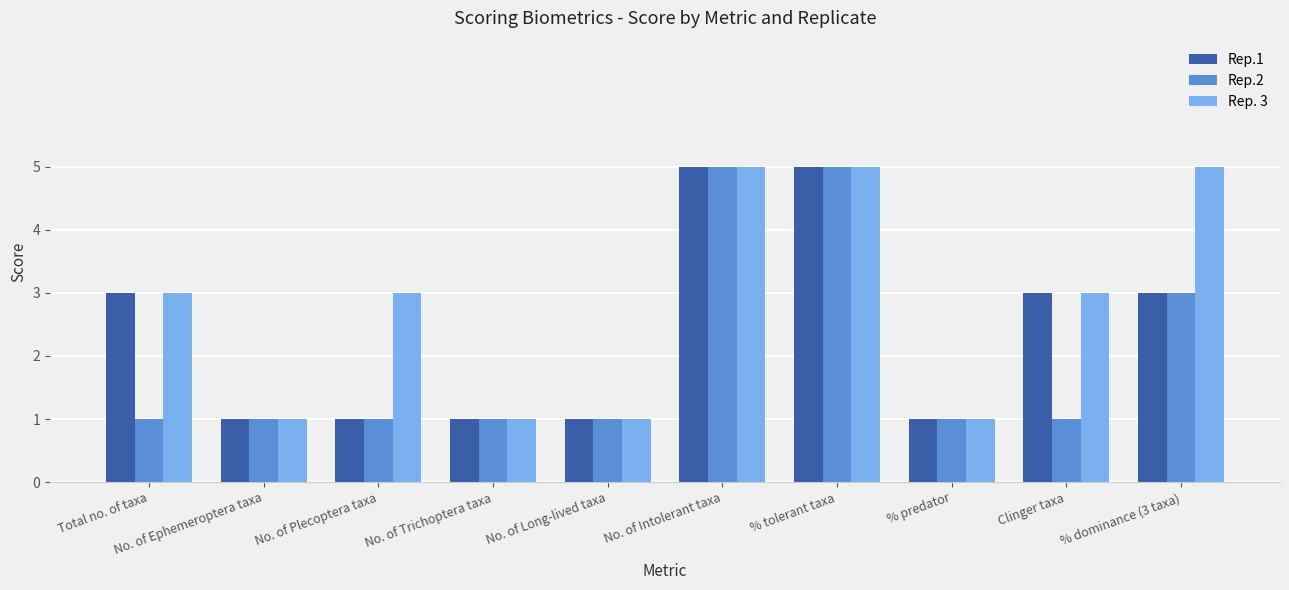

Count the Rep. 3 values in the range 1 to 5.

10